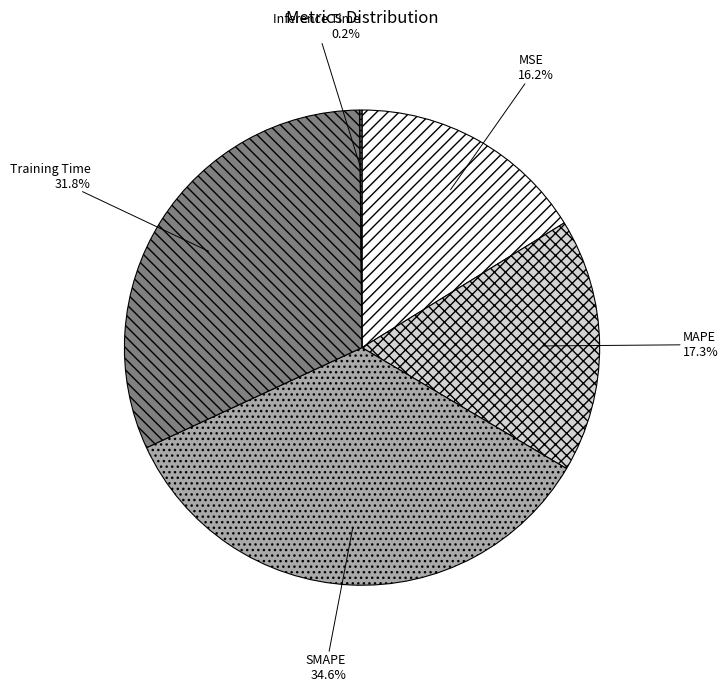

How many segments does this pie chart have?

5